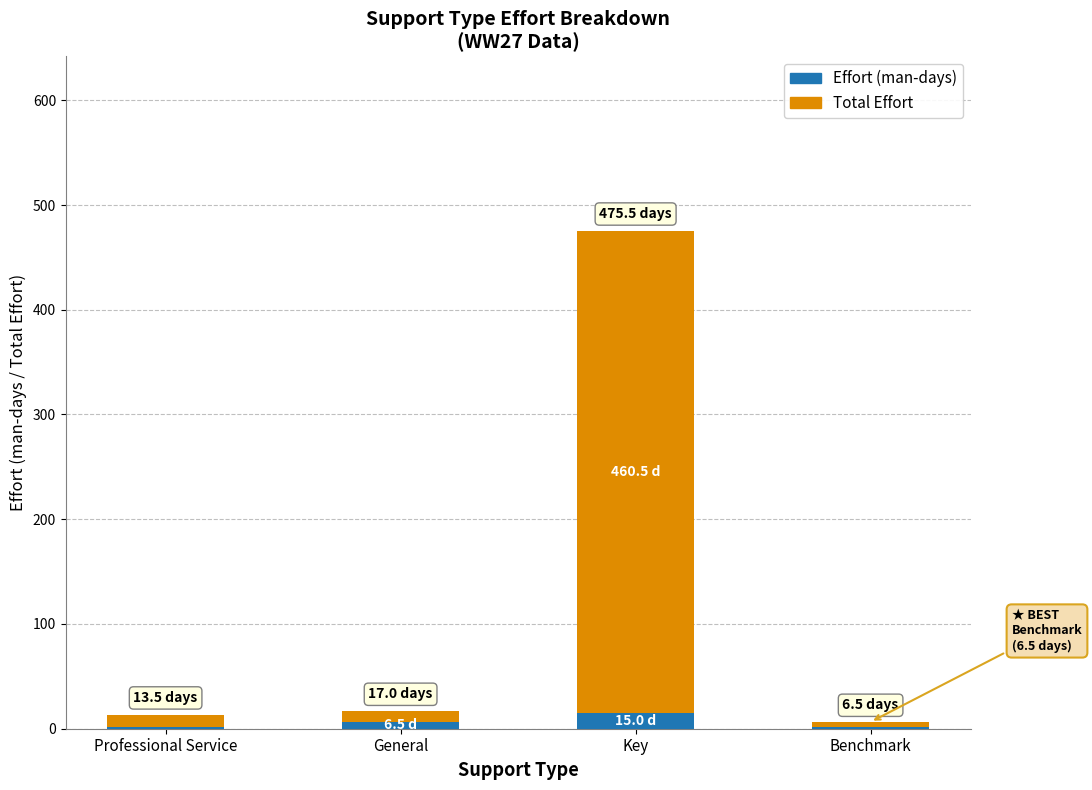

At which category is the sum across all series the highest?

Key